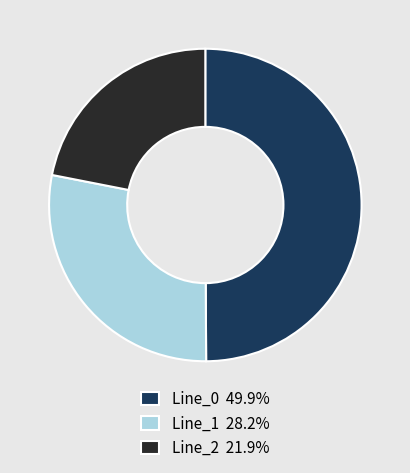

True or false: Line_1 accounts for 28% of the total.

True